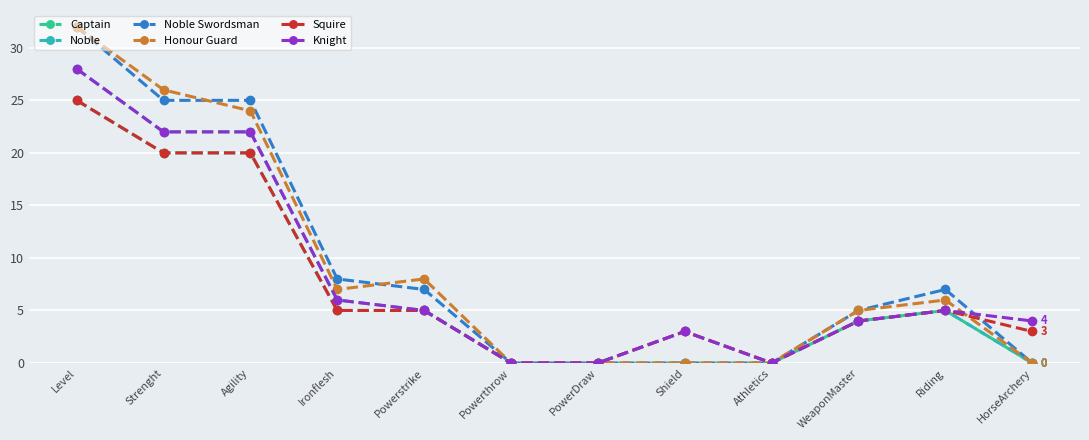

Is it true that Noble Swordsman equals -11 at PowerDraw?

False